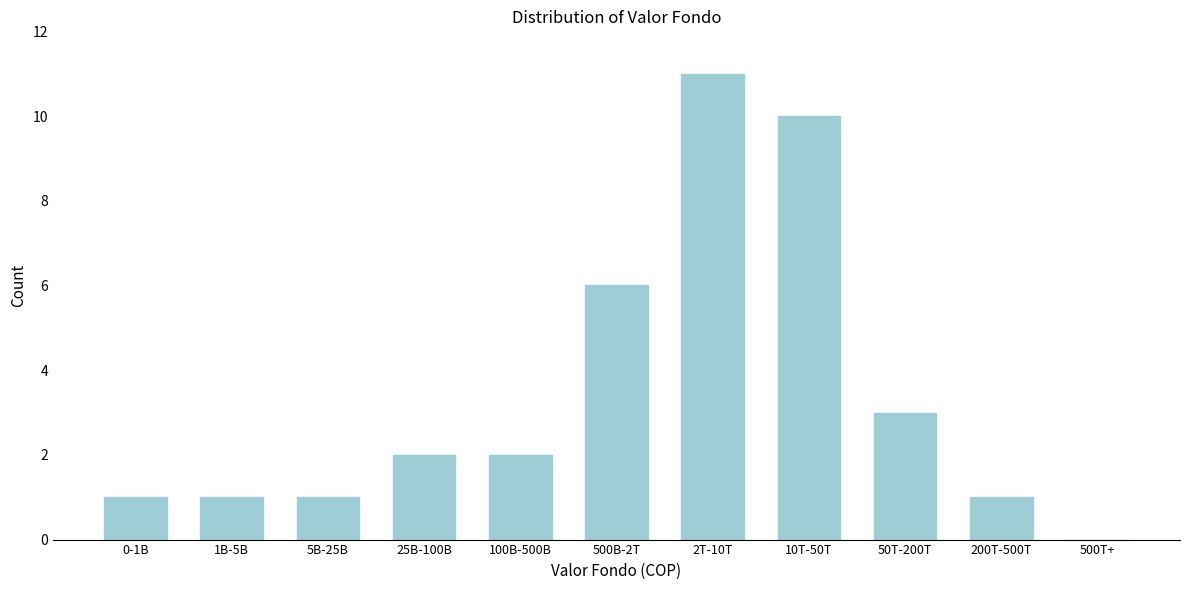

Reading left to right, extract all data points from this chart.

0-1B=1	1B-5B=1	5B-25B=1	25B-100B=2	100B-500B=2	500B-2T=6	2T-10T=11	10T-50T=10	50T-200T=3	200T-500T=1	500T+=0